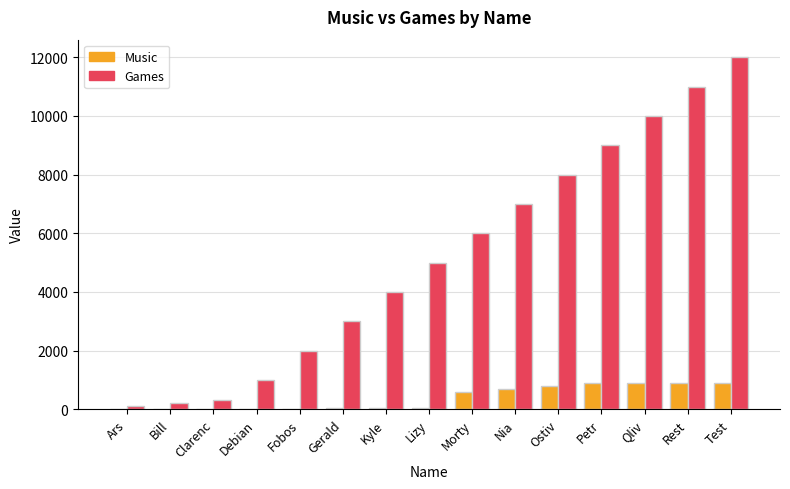

What is the sum of all Games values?

78600